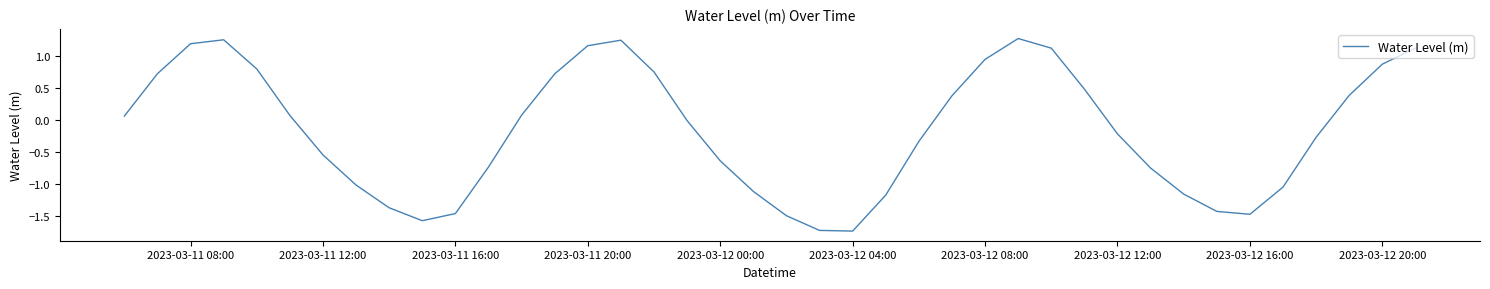

What is the difference between the maximum and minimum values?

3.0